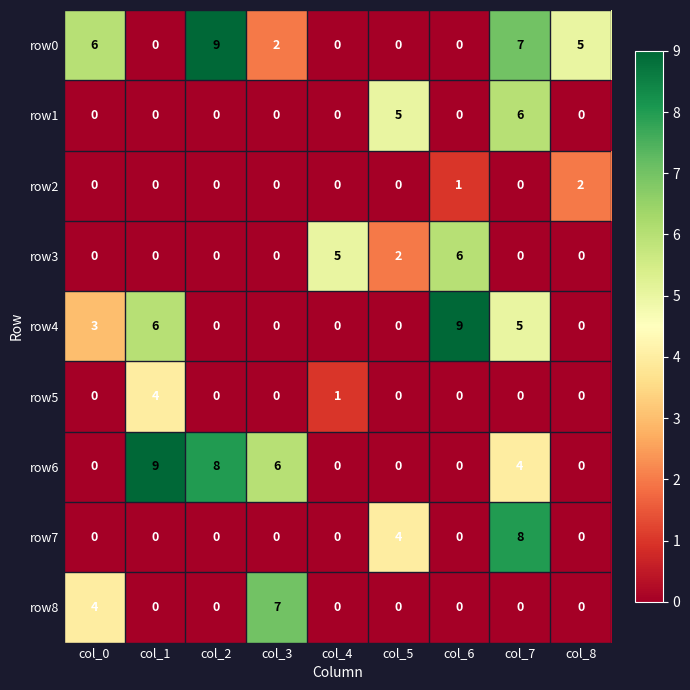

The row6 series shows 9 at col_1. True or false?

True